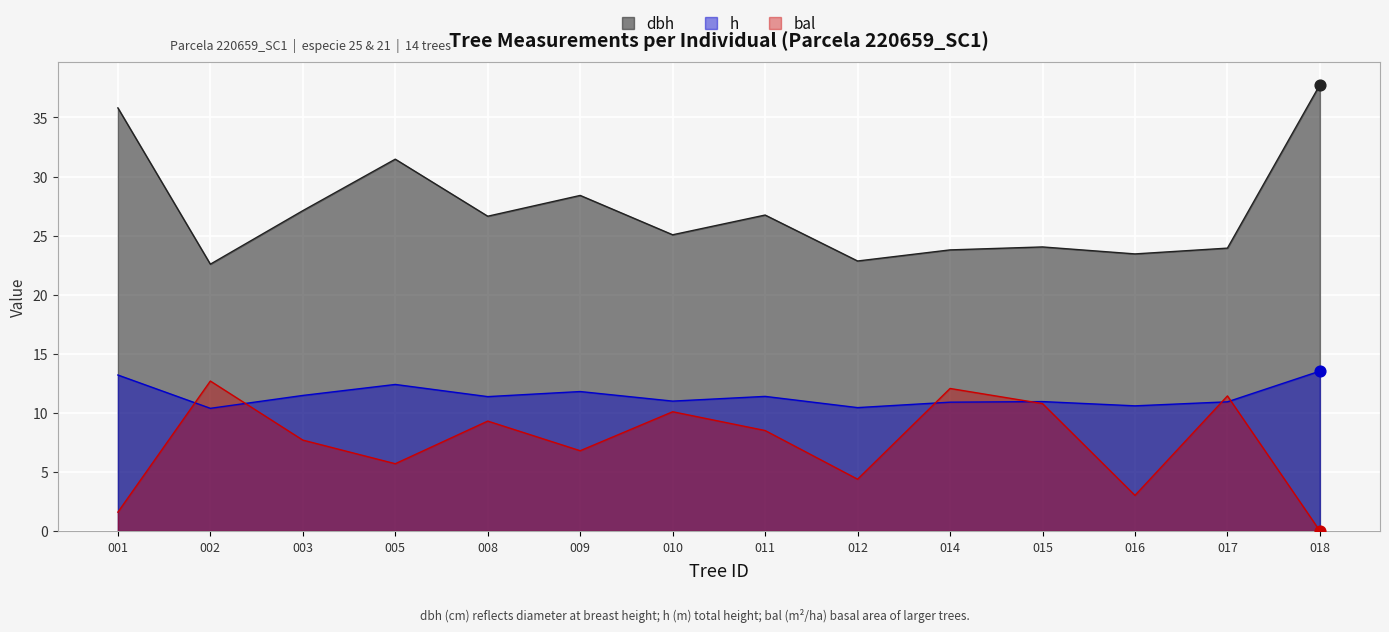

What is the total value across all series at 008?

47.3